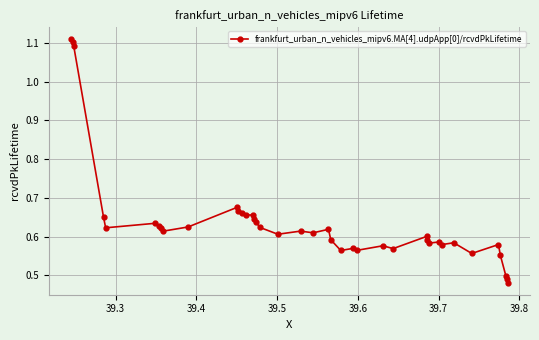

True or false: there are more than 1 points higher than both neighbors.

True